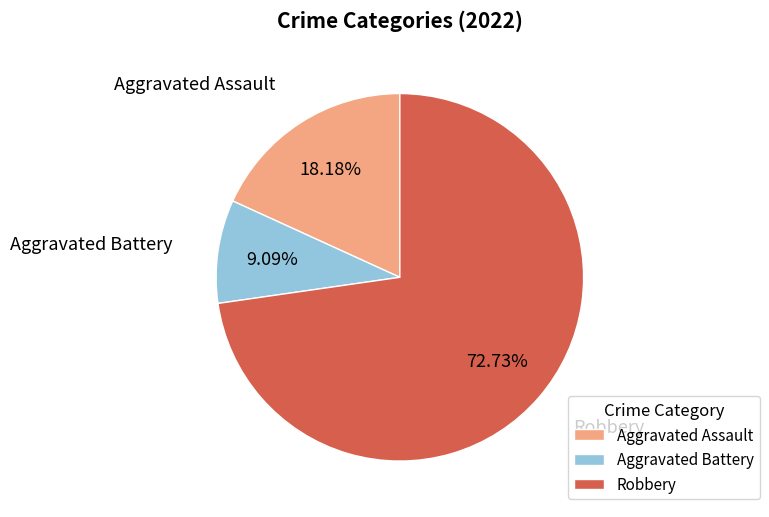

Count the number of slices in the pie.

3